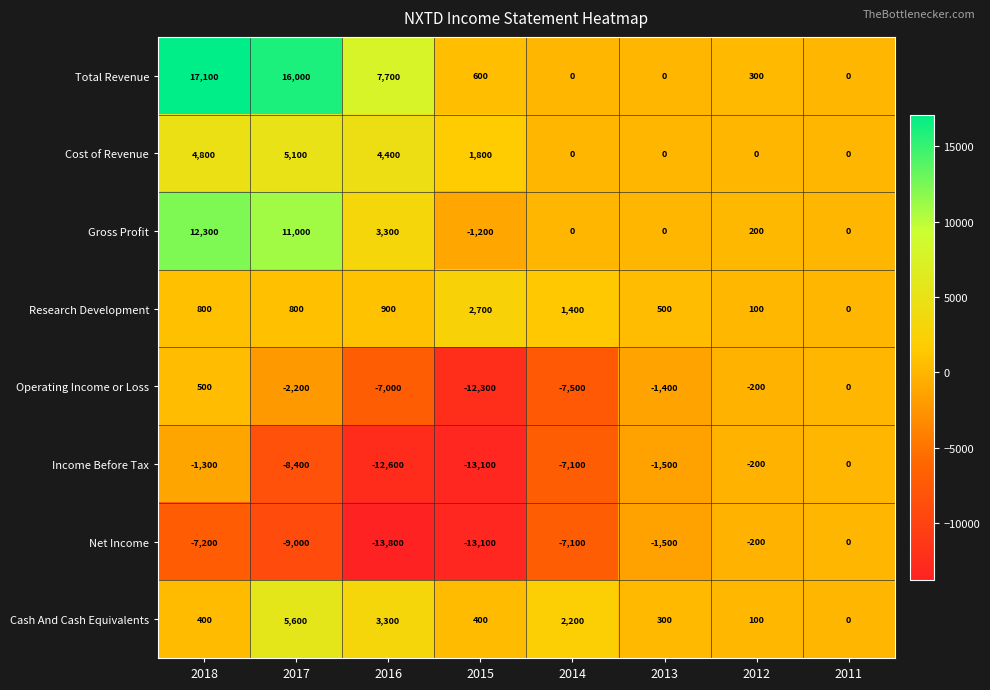

What is the total value across all series at 2016?

-13800